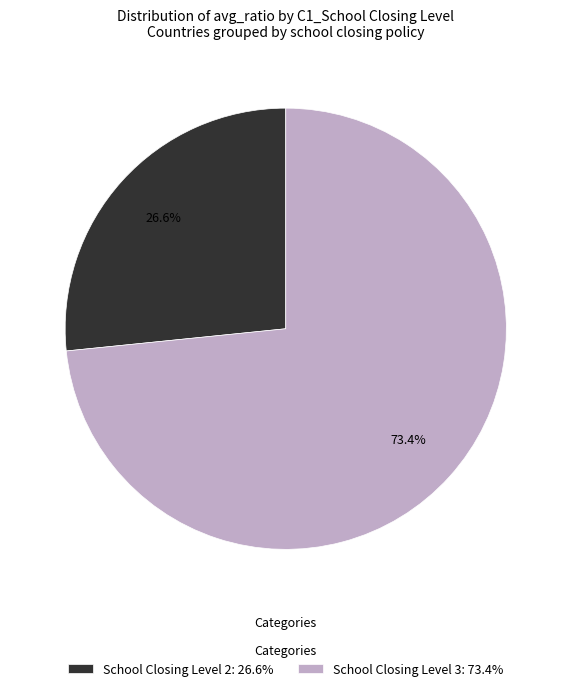

Which category has the smallest portion of the pie?

School Closing Level 2: 26.6%